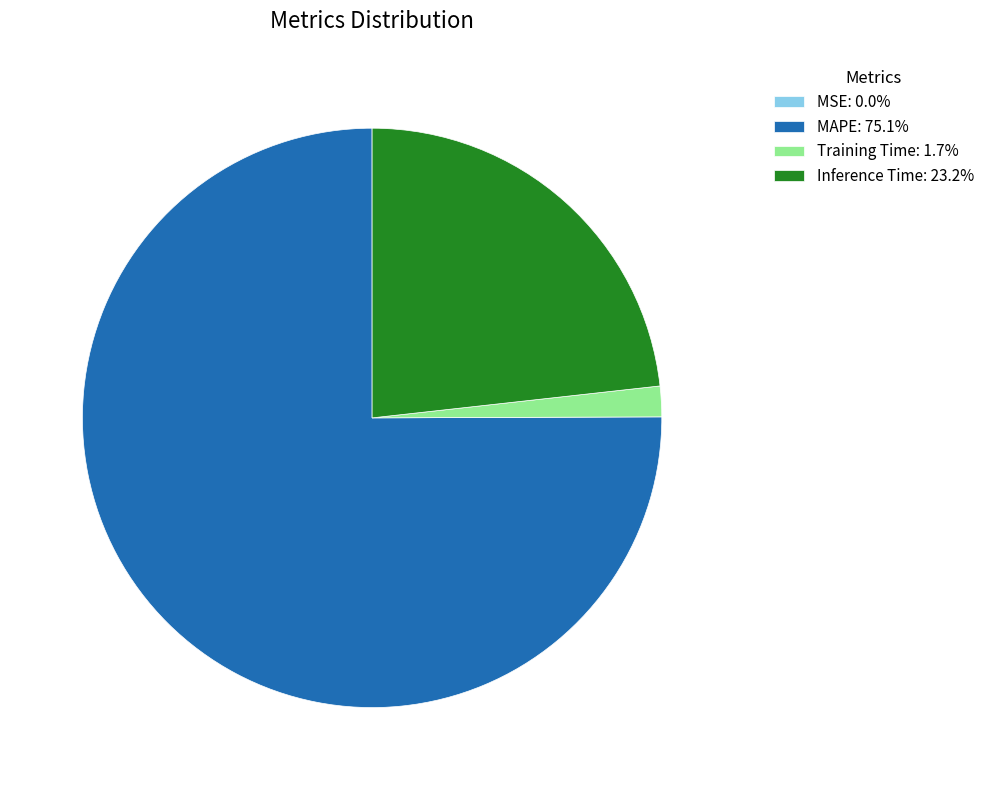

Does MAPE: 75.1% represent more than half of the total?

Yes